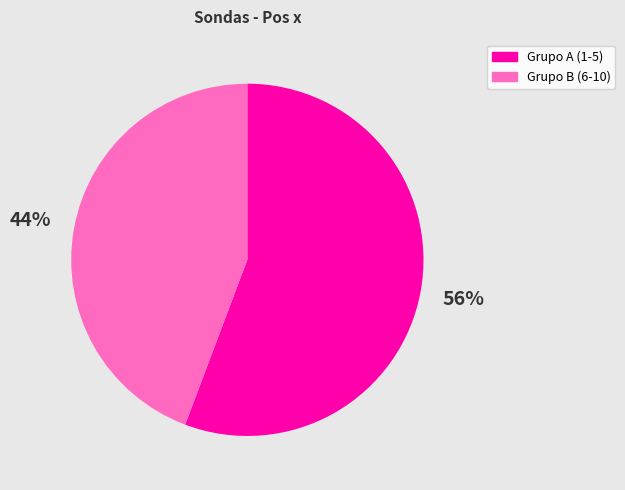

Which slice is the largest?

Grupo A (1-5)